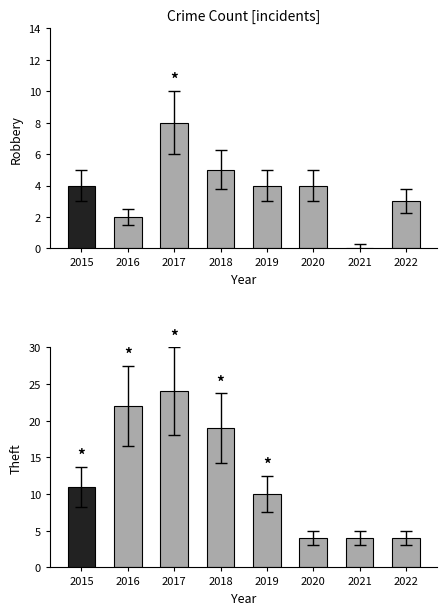

How many distinct data groups are displayed?

2